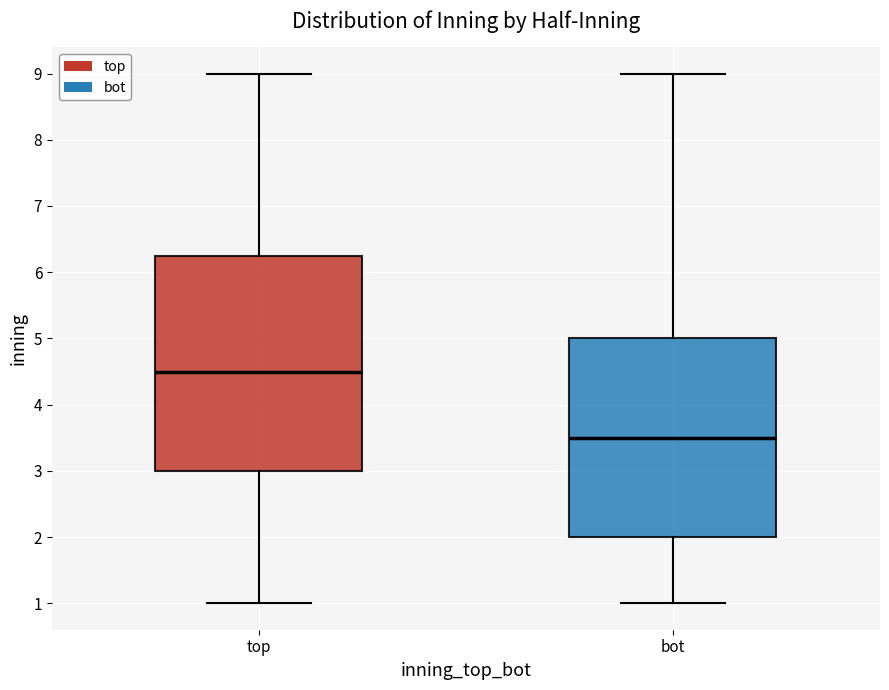

Where does the median line of the box for bot sit on the y-axis? The values are not printed on the chart, so give them approximately, as read against the axis.

3.5